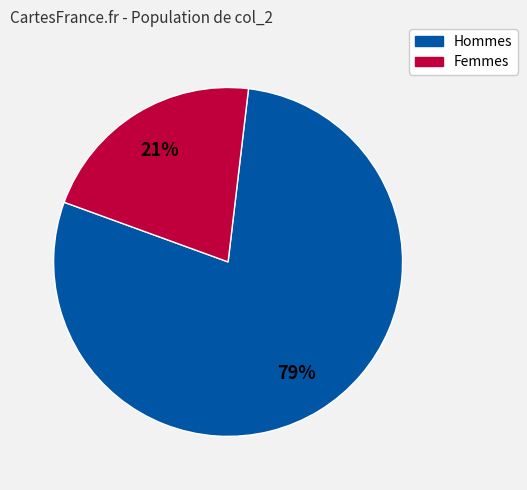

How many slices are in this pie chart?

2